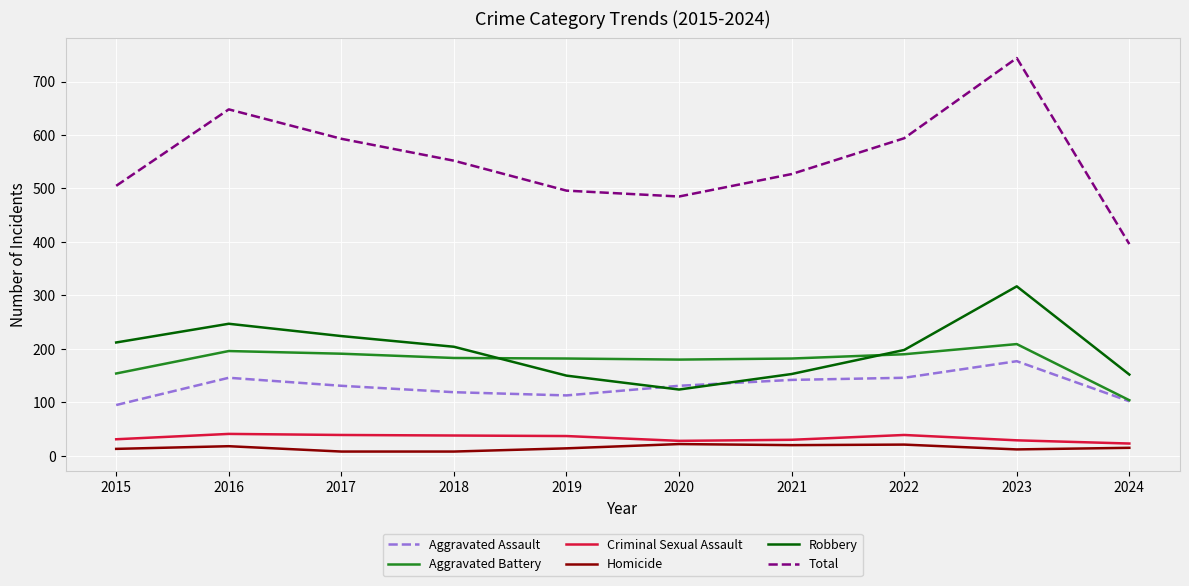

At which category does the chart reach its peak across all series?

2023